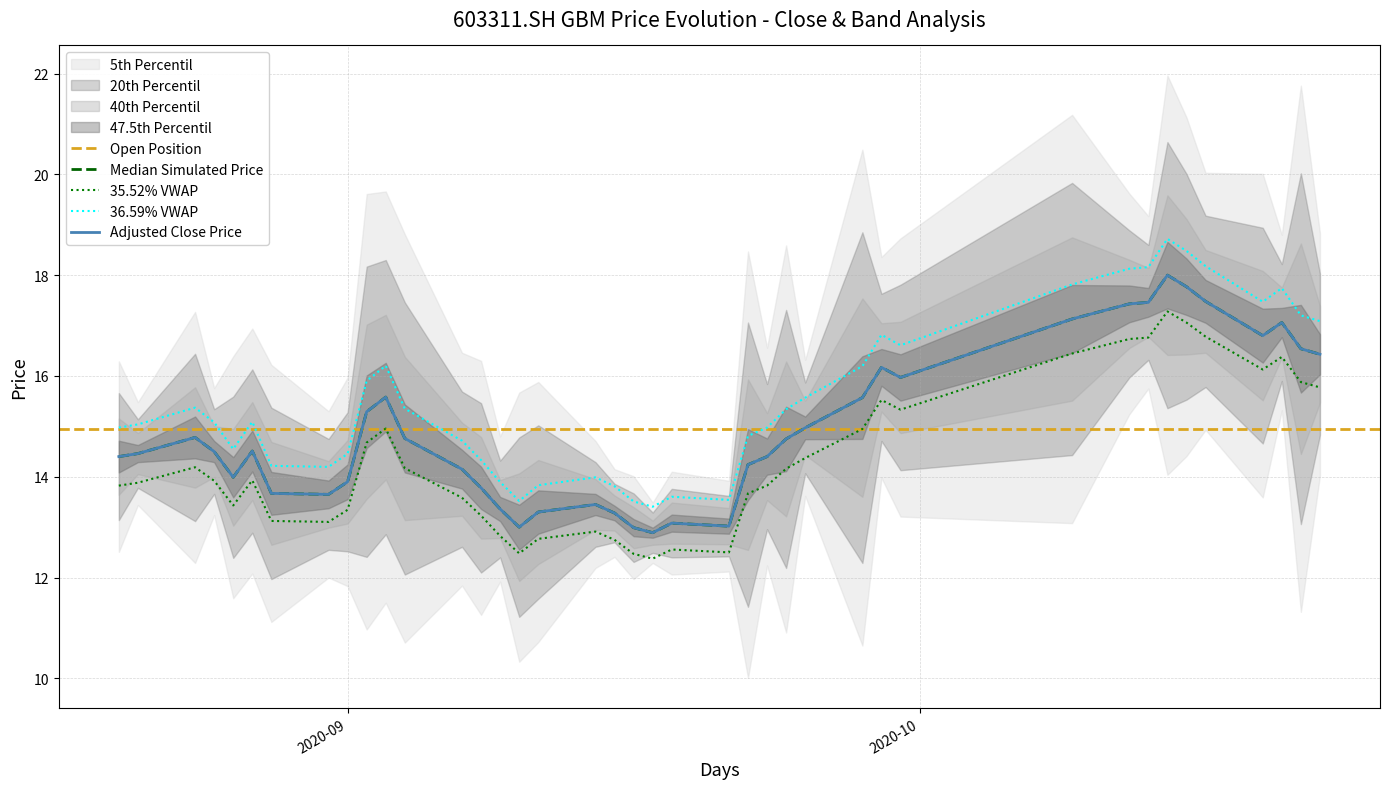

What is the value of the high point at the 15th from the left?

13.8